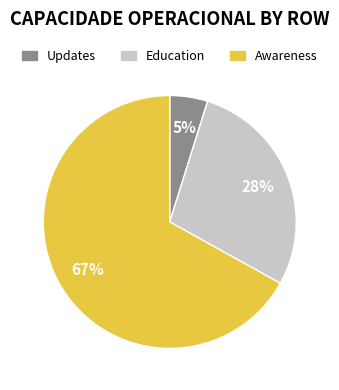

To the nearest percent, what is the difference between the largest and smallest slice percentages?

62%